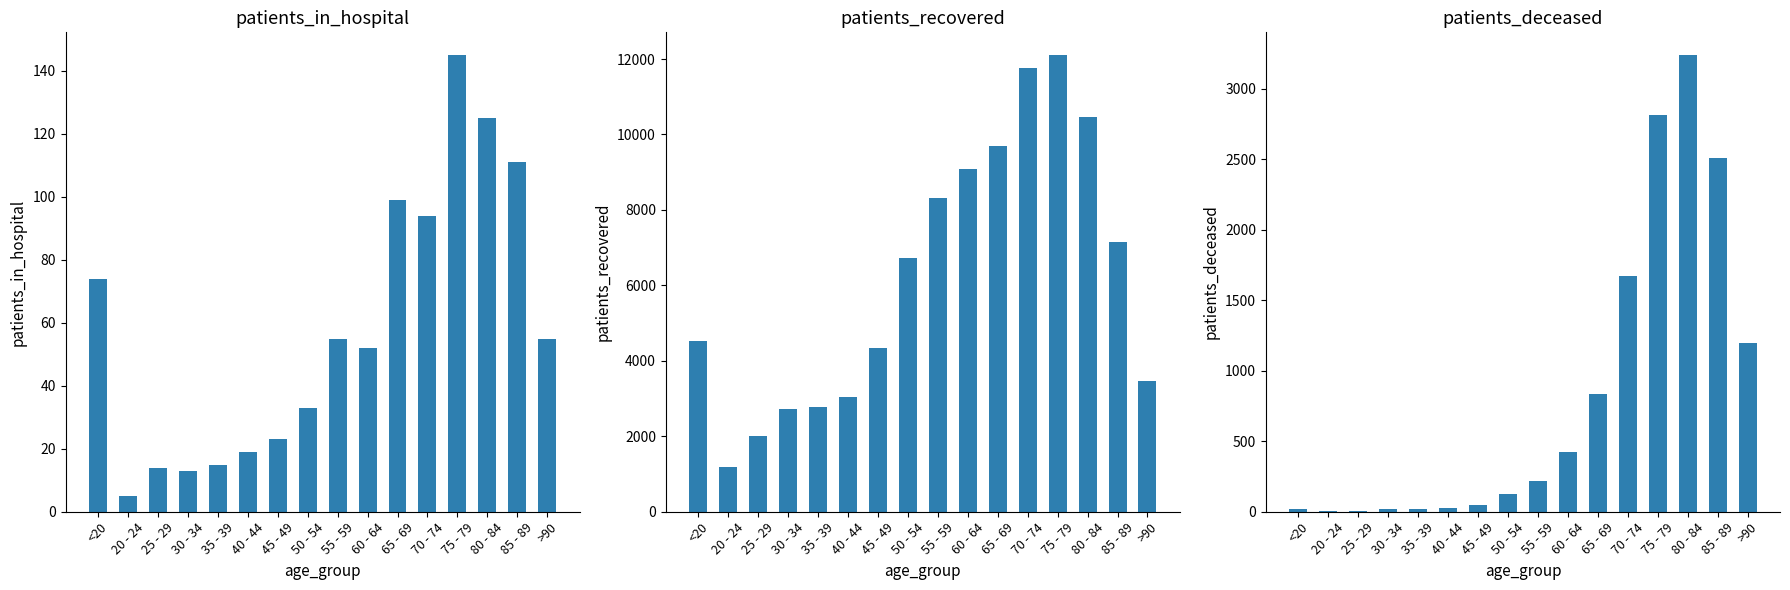

What is the minimum value for patients_in_hospital?

5